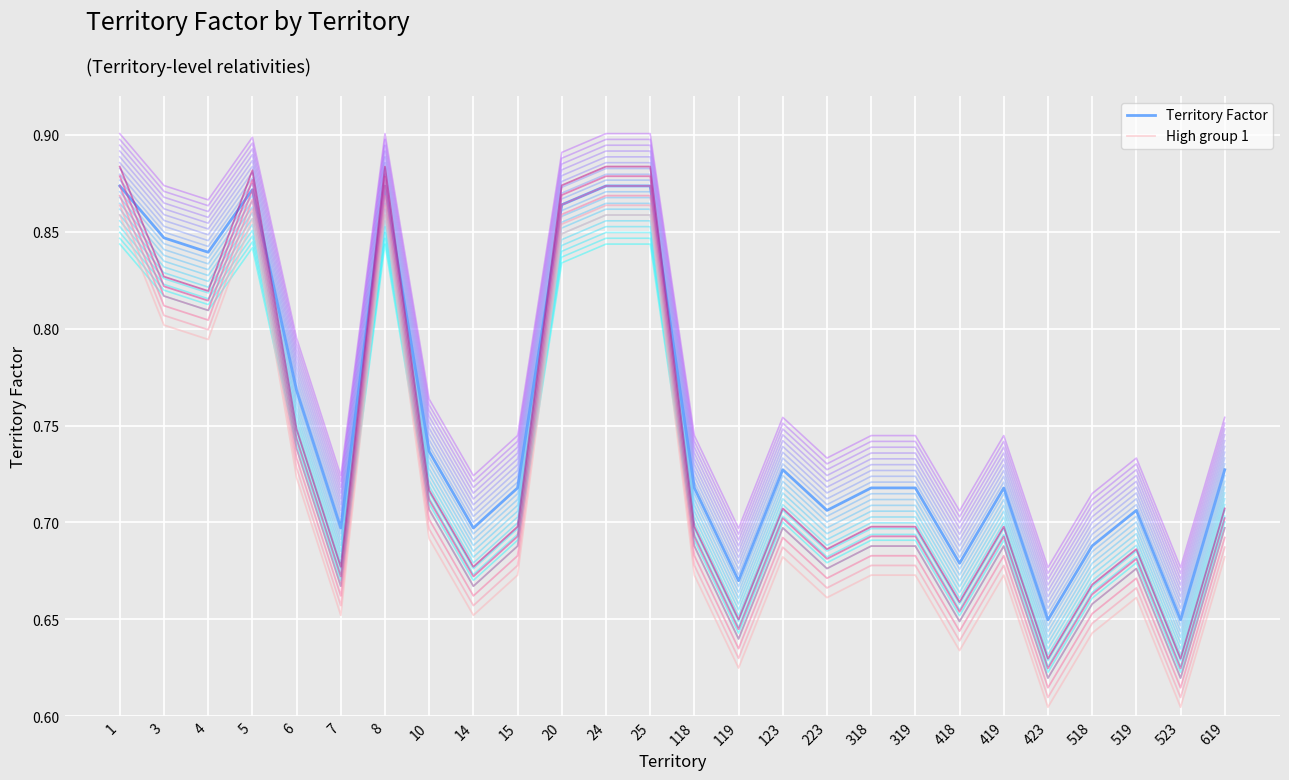

True or false: High group 1 and Territory Factor intersect in this chart.

False